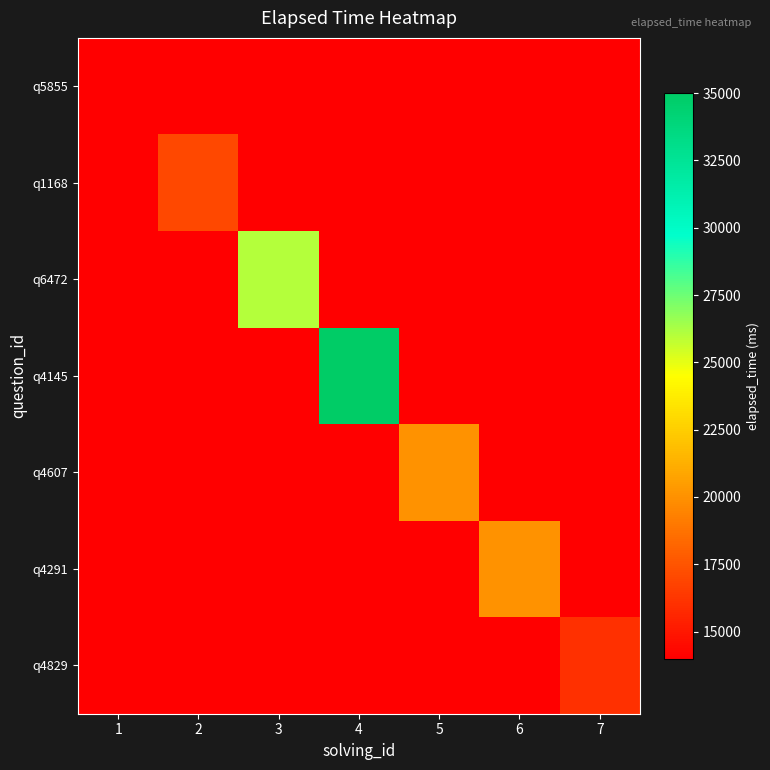

Rank the series at 6 from highest to lowest value.

q4291, q5855, q1168, q6472, q4145, q4607, q4829